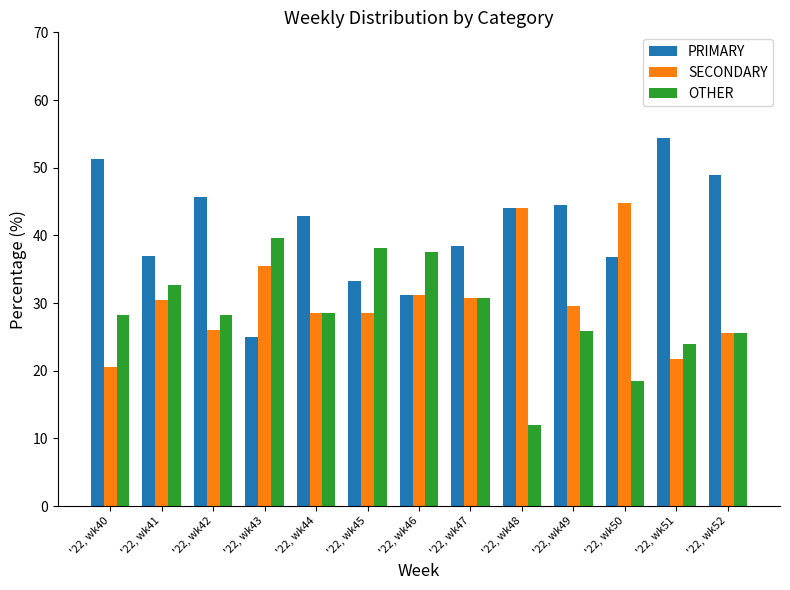

The value of PRIMARY at '22, wk43 is 44.4. True or false?

False